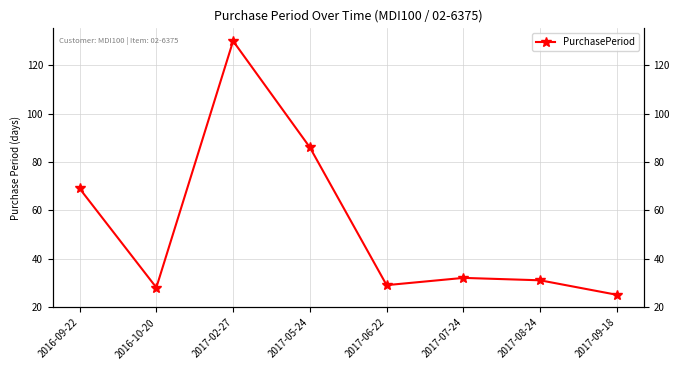

List the labels in order of value, smallest first.

2017-09-18, 2016-10-20, 2017-06-22, 2017-08-24, 2017-07-24, 2016-09-22, 2017-05-24, 2017-02-27